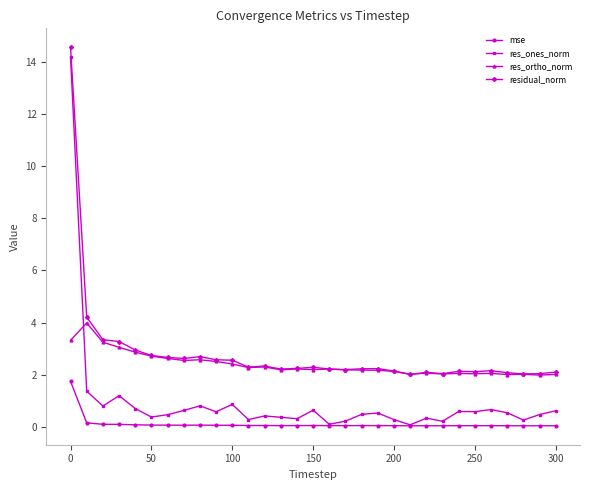

What are all the series names shown in the legend?

mse, res_ones_norm, res_ortho_norm, residual_norm